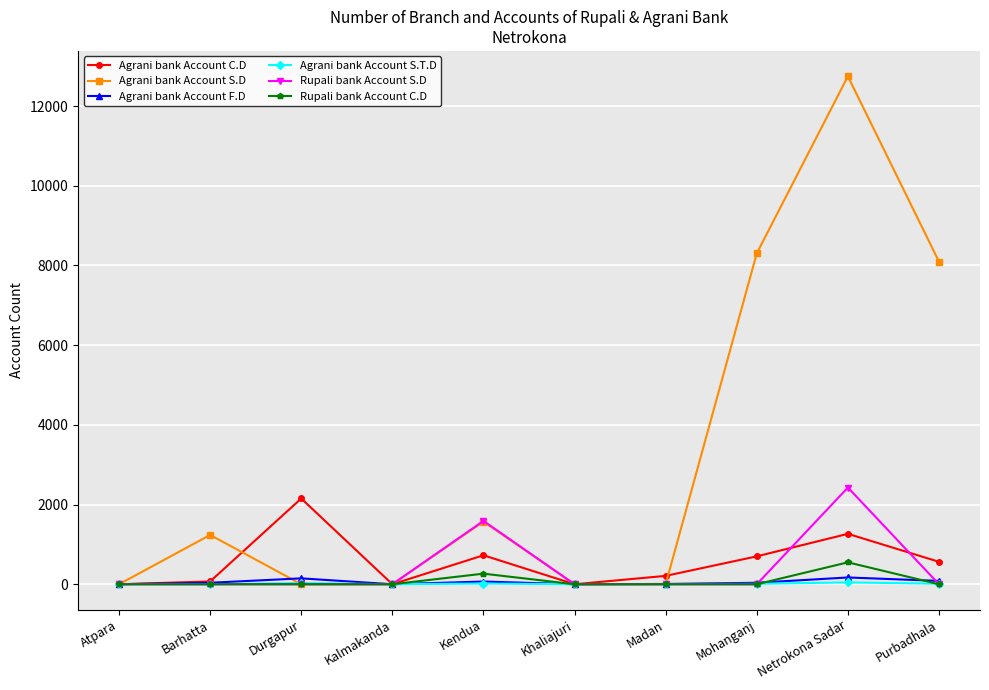

At which label is Rupali bank Account C.D closest to 275?

Kendua